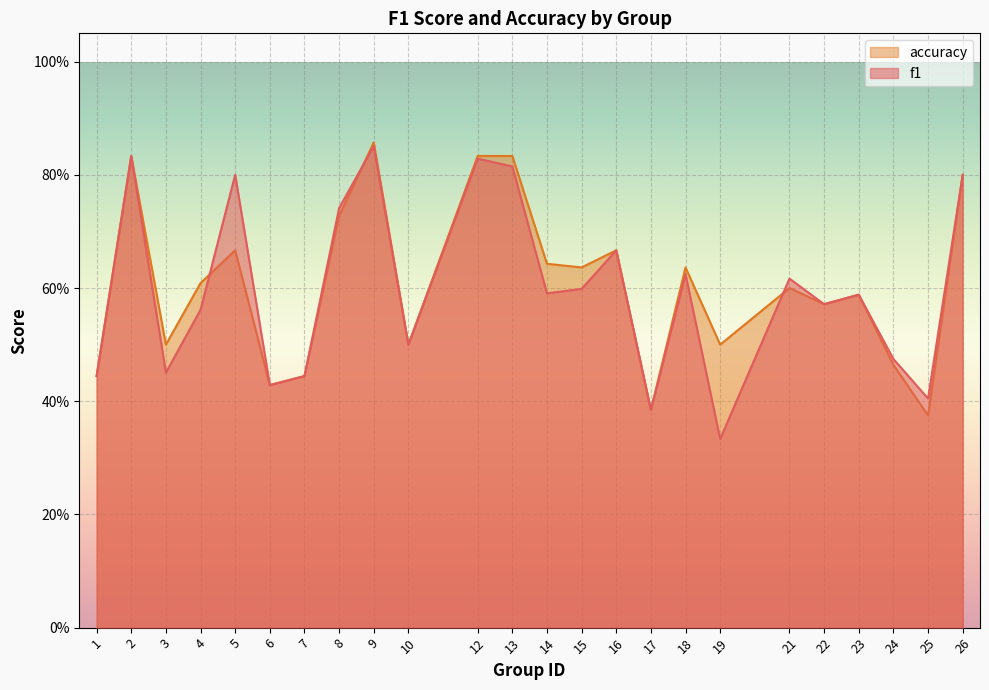

What is the difference between the maximum and second lowest values in the accuracy series?

0.5